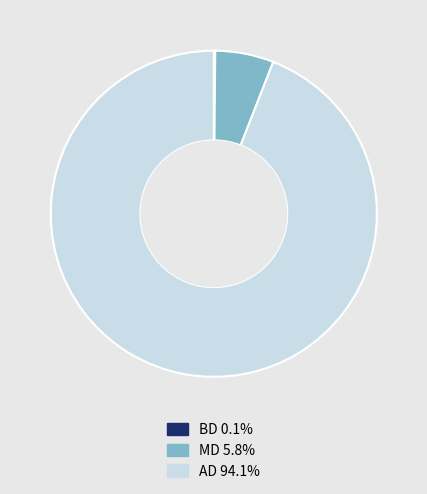

Between AD and MD, which is larger?

AD